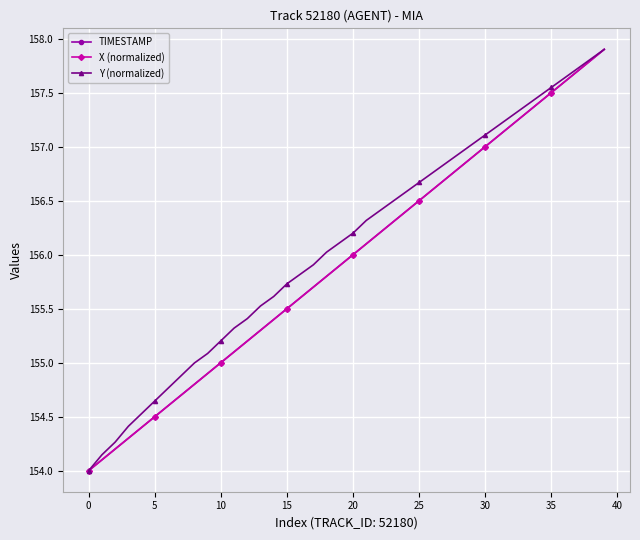

True or false: TIMESTAMP has more than 0 points higher than both neighbors.

False